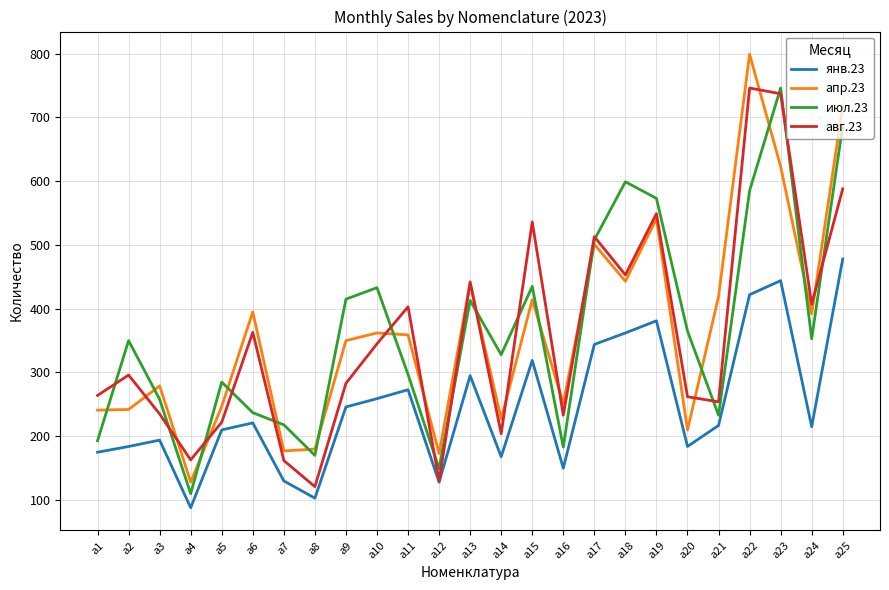

What is the difference between the maximum and minimum values in the янв.23 series?

390